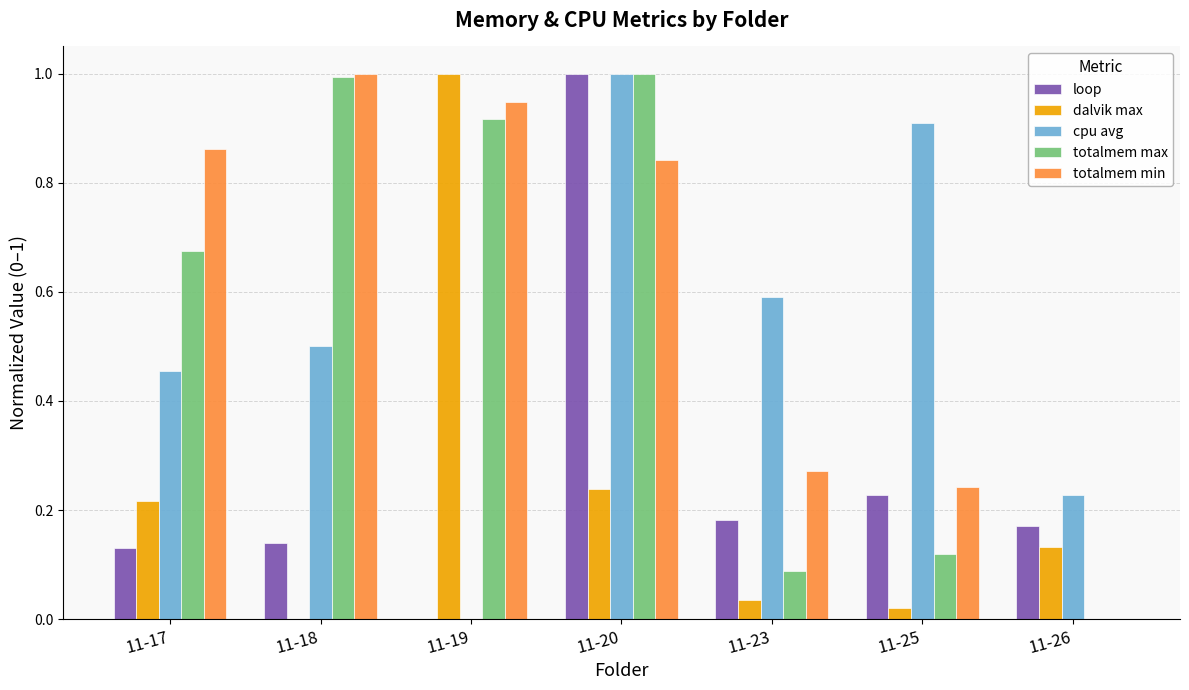

At which label is dalvik max closest to 0?

11-18